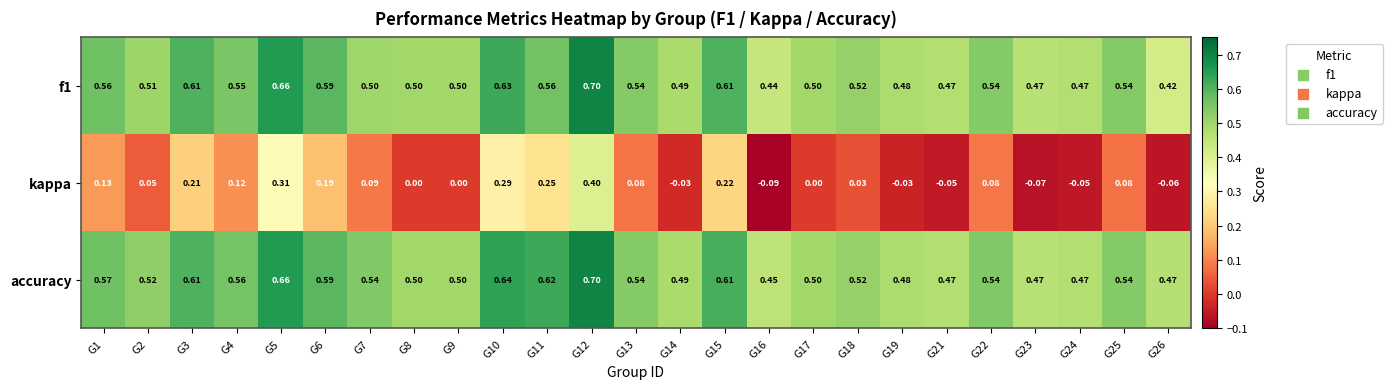

Which series changed the most between G6 and G7?

kappa